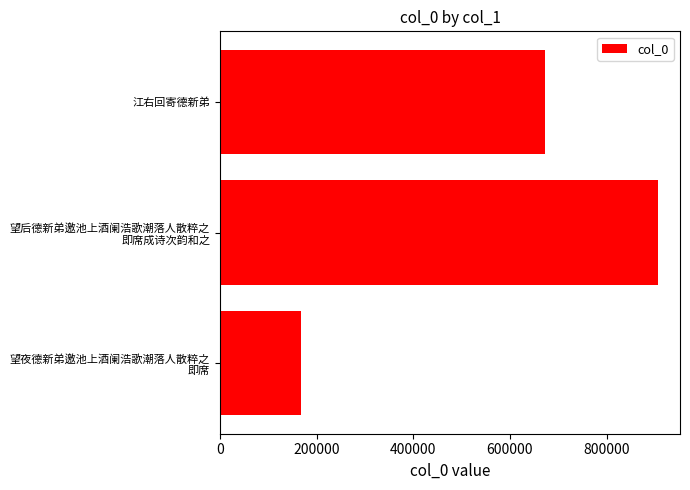

How many categories are shown in the chart?

3